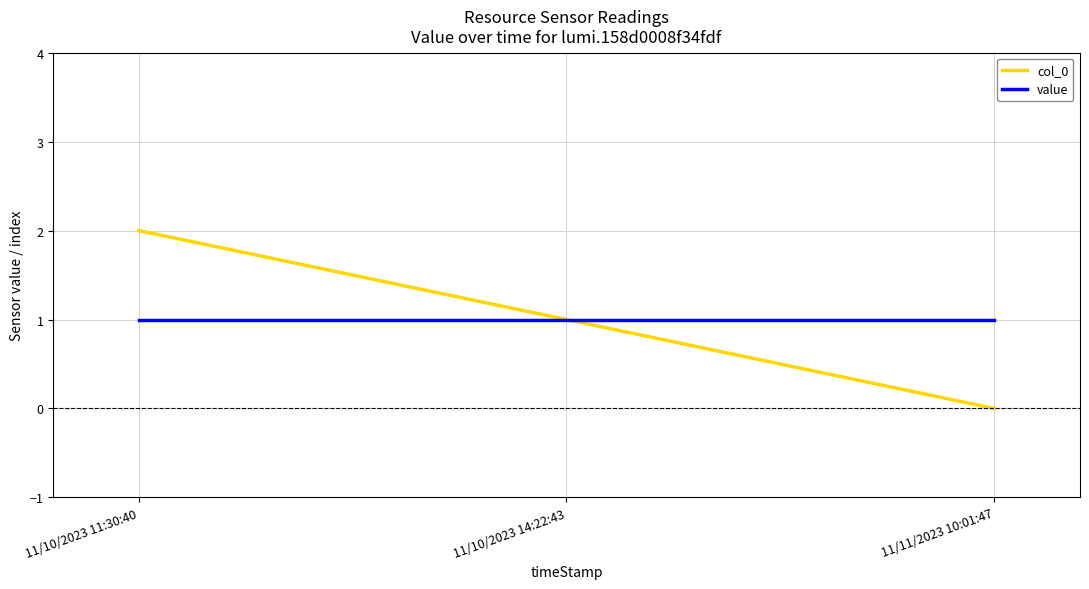

Which label corresponds to the smallest value in the chart?

11/11/2023 10:01:47